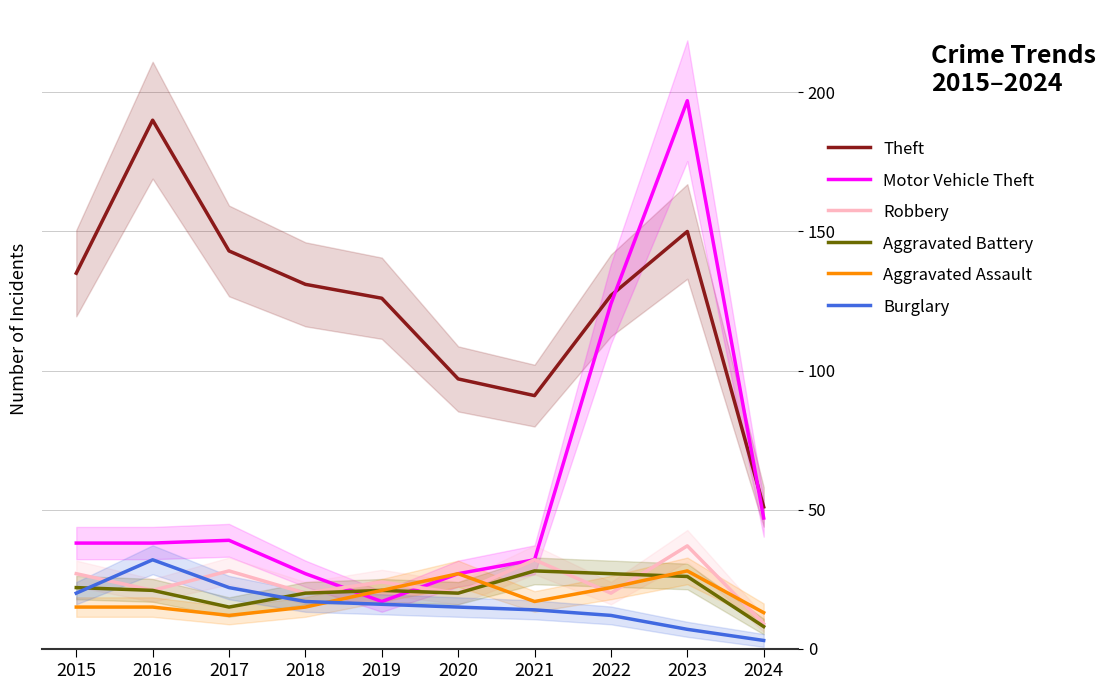

Does the chart have visible grid lines?

Yes